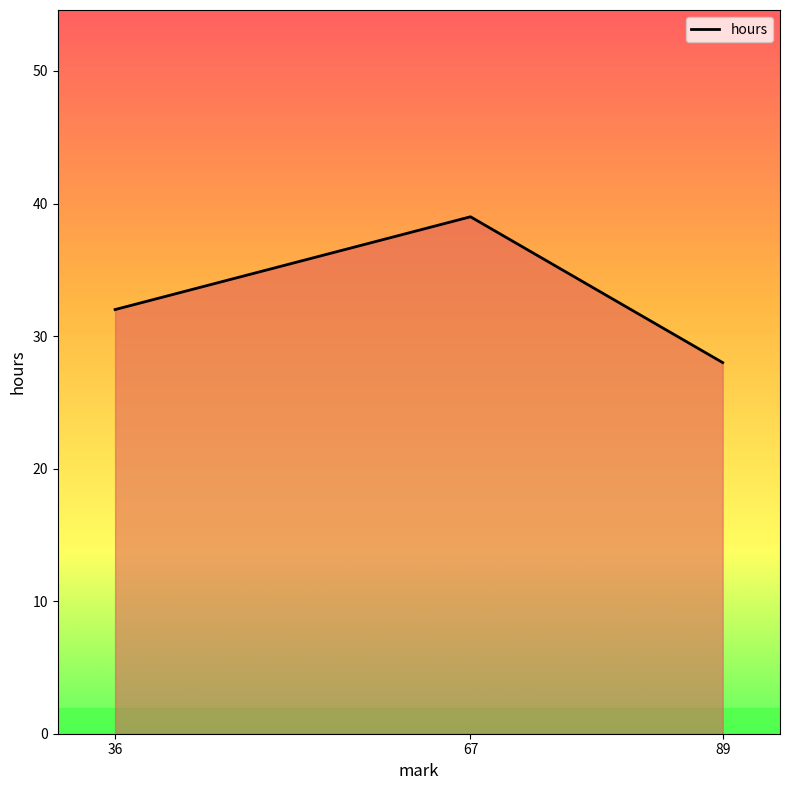

List the labels in order of value, largest first.

67, 36, 89